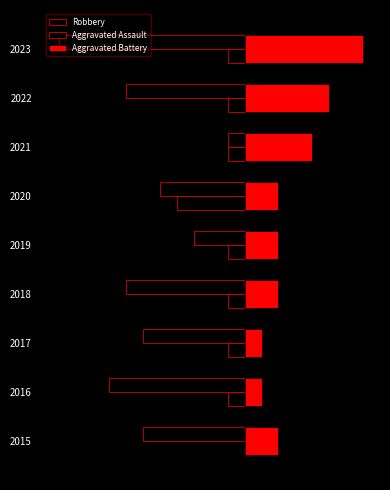

List the labels in order of Robbery value, largest first.

2021, 2019, 2020, 2015, 2017, 2018, 2022, 2016, 2023